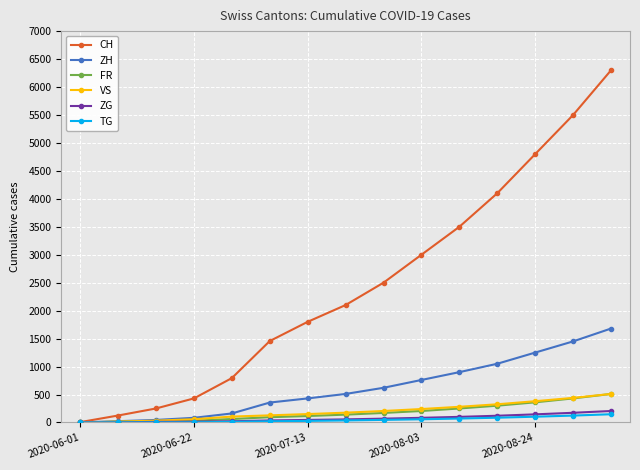

True or false: CH has more than 1 interior local peaks.

False